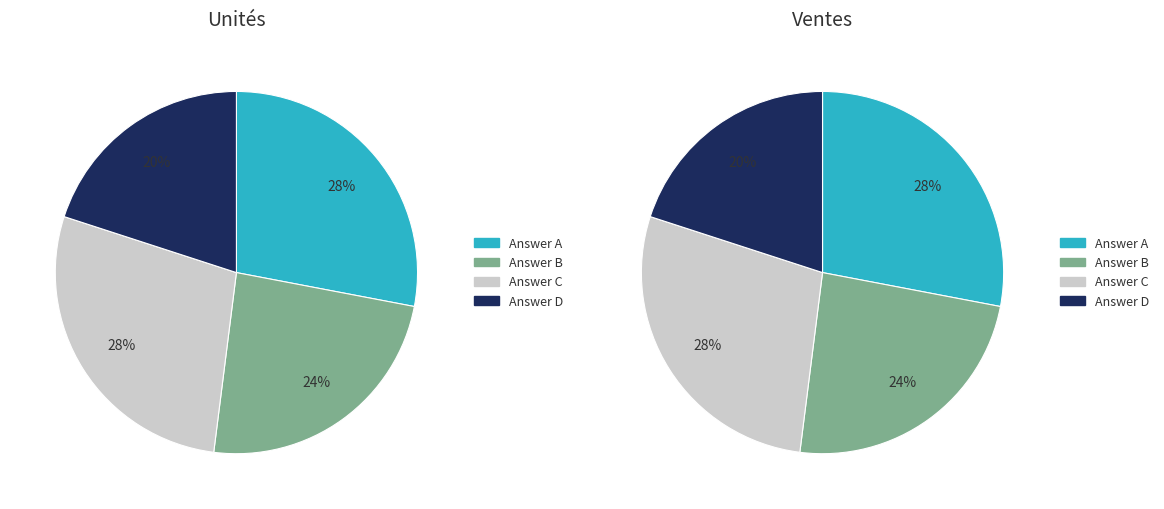

To the nearest percent, what portion does c represent?

28%